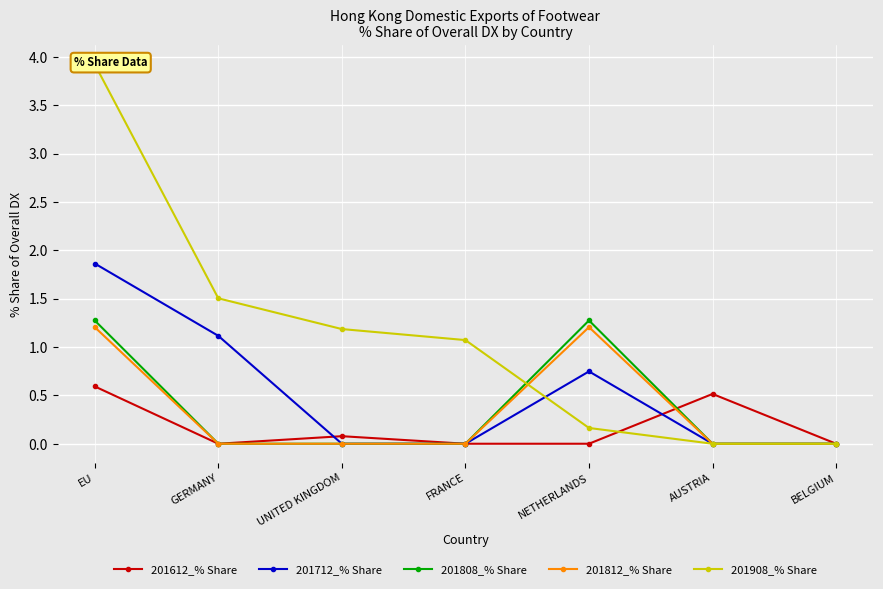

True or false: 201808_% Share has more than 0 interior local peaks.

True